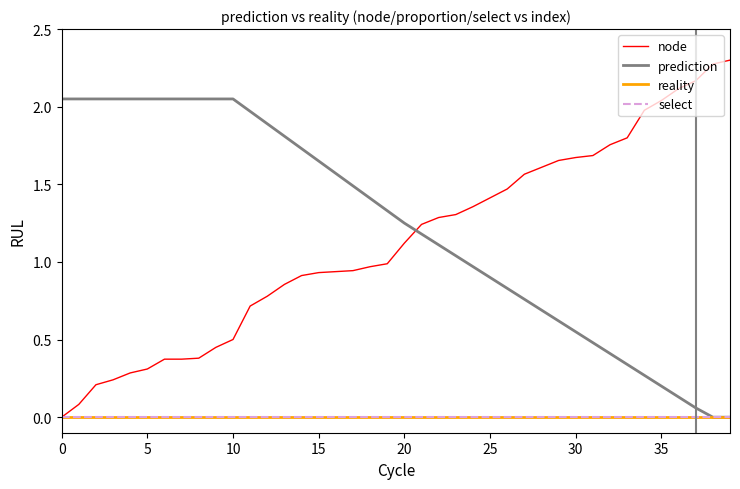

Is this an area chart (filled region under the line)?

No